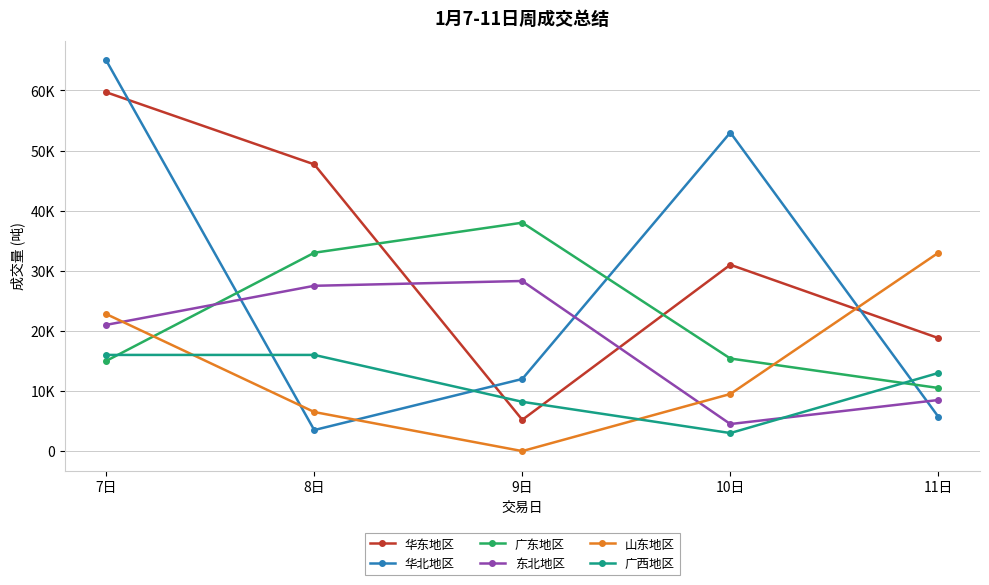

The value of 东北地区 at 10日 is 3102. True or false?

False